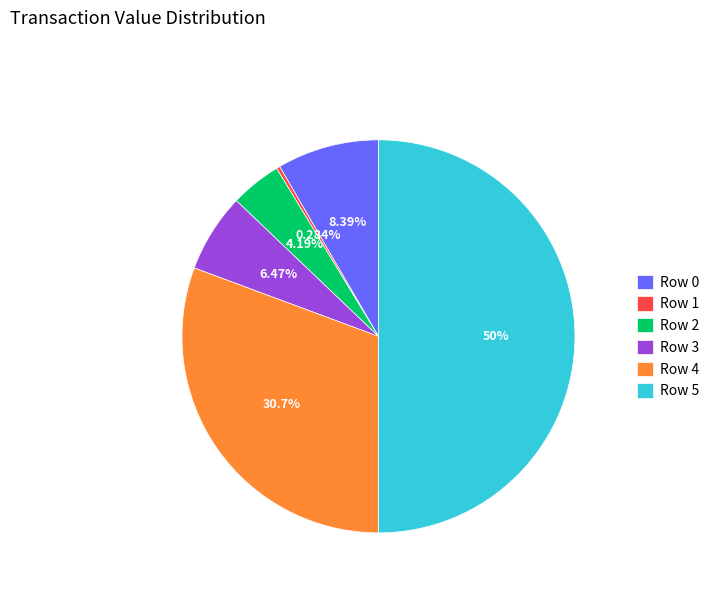

Is the sum of Row 0 and Row 1 greater than half?

No